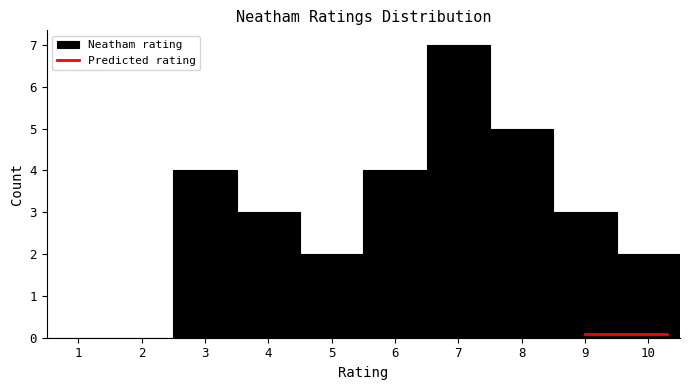

Reading left to right, transcribe this chart: for each bar, give the range it covers on the x-axis and its height. The values are not printed on the chart, so give them approximately, as read against the axis.

0.5 to 1.5: 0
1.5 to 2.5: 0
2.5 to 3.5: 4
3.5 to 4.5: 3
4.5 to 5.5: 2
5.5 to 6.5: 4
6.5 to 7.5: 7
7.5 to 8.5: 5
8.5 to 9.5: 3
9.5 to 10.5: 2